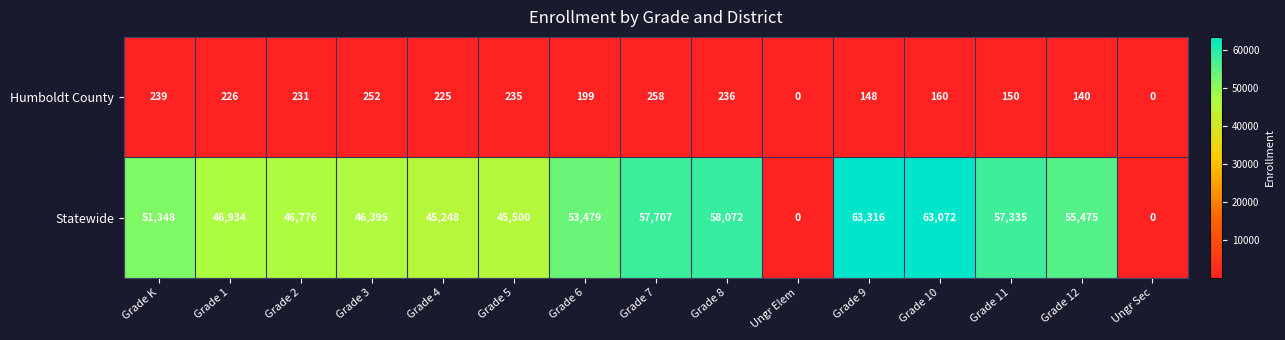

What is the approximate value of Humboldt County at Grade 1?

226